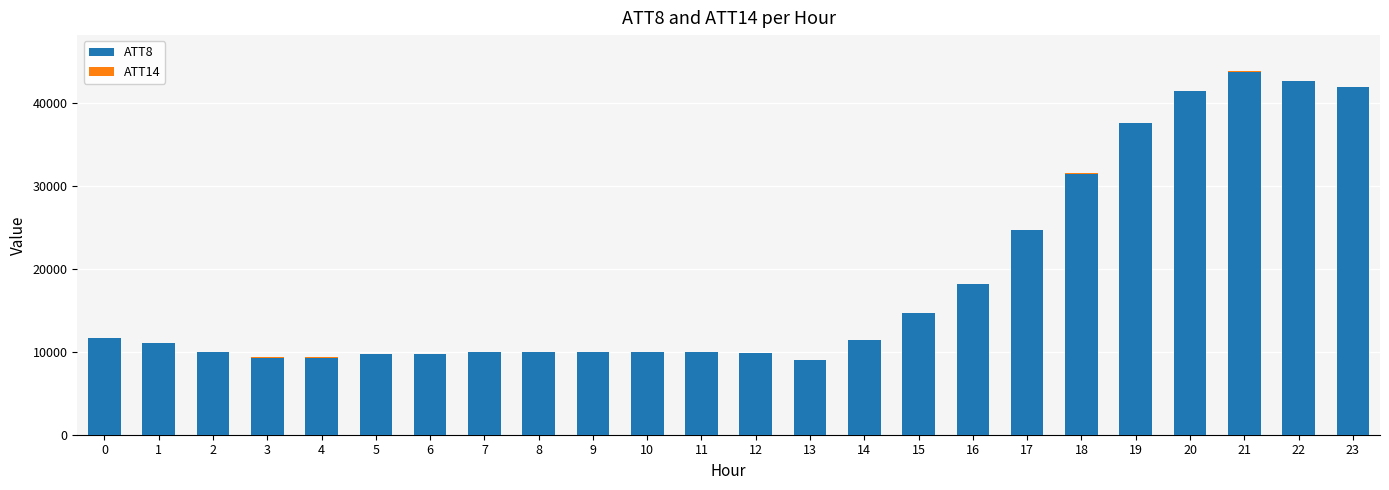

The value of ATT8 at 8 is 10000.0. True or false?

True